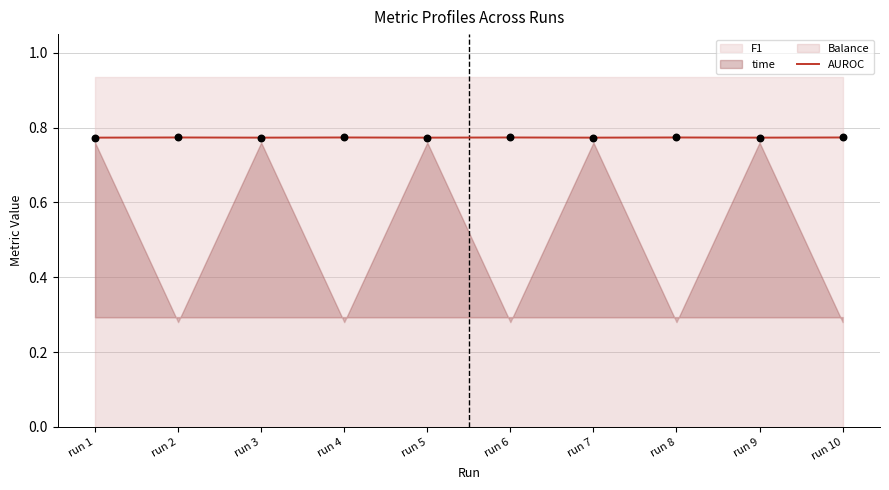

Which has a higher value, run 4 or run 1?

run 4